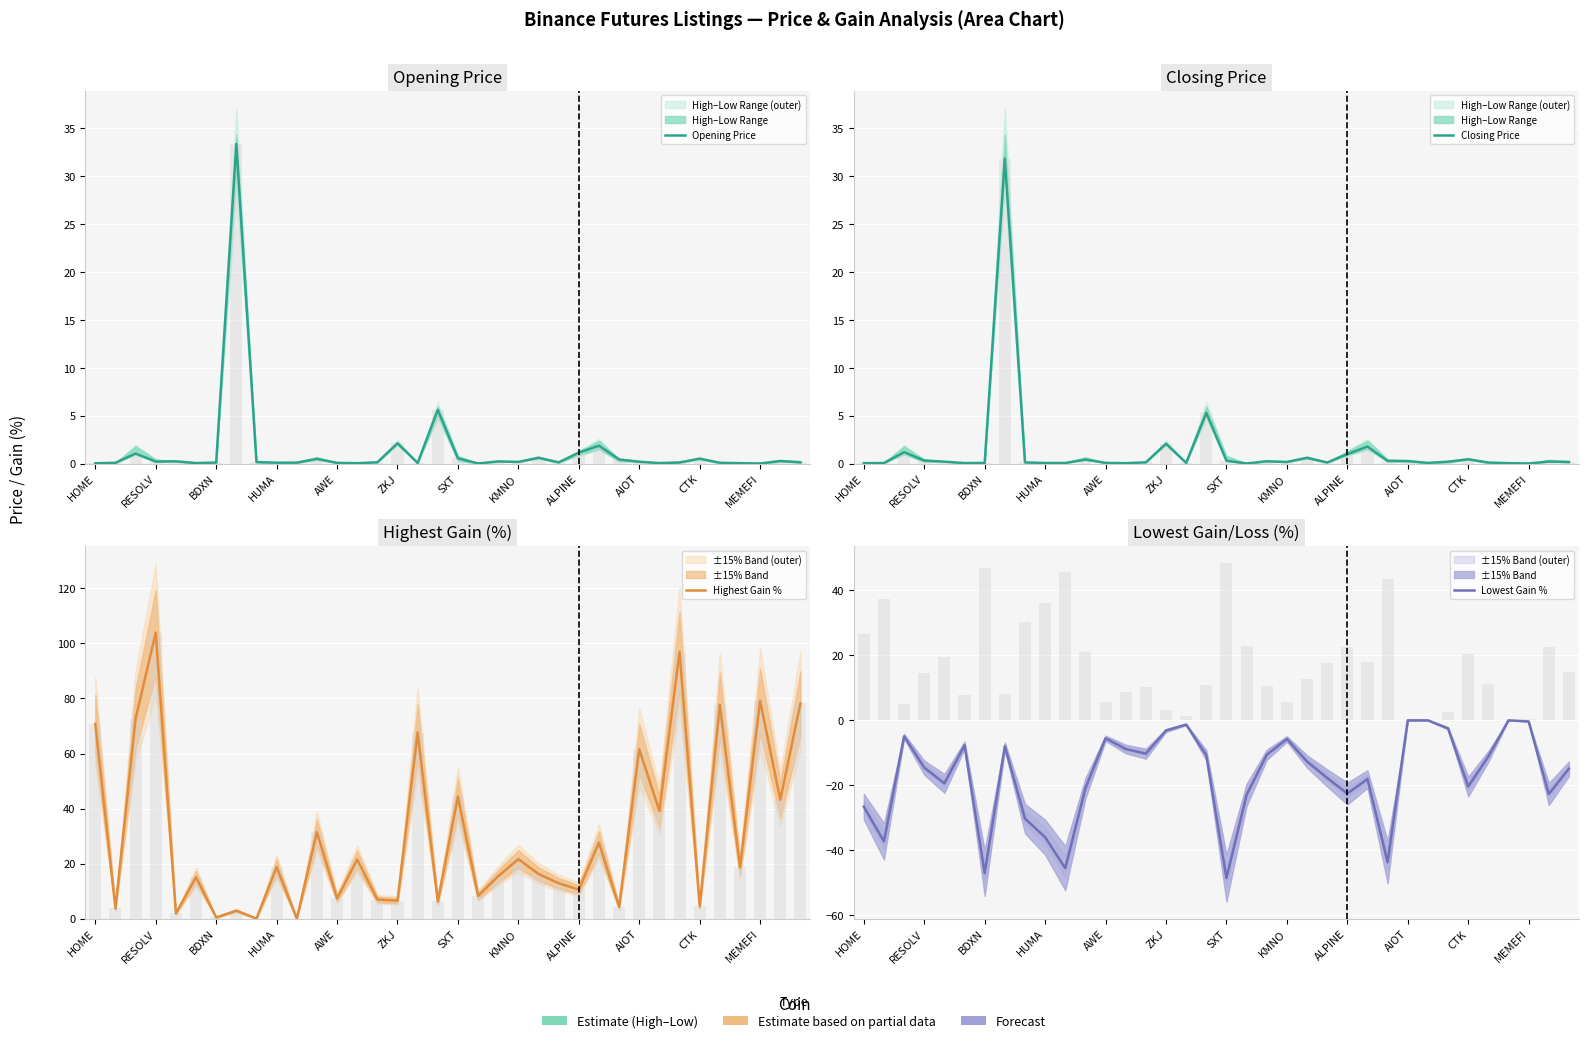

What is the difference between the maximum and minimum values in the Opening Price series?

33.4